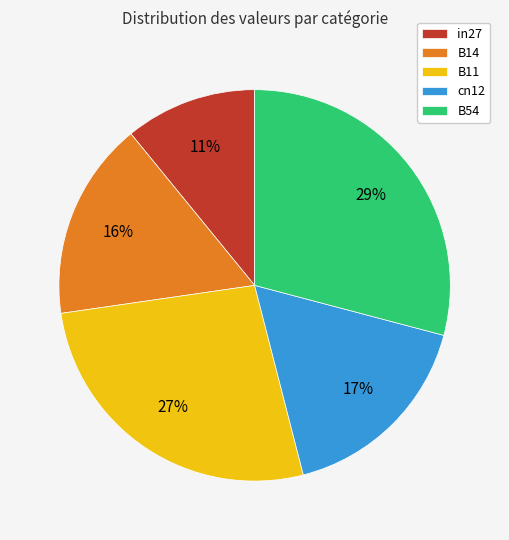

How many segments does this pie chart have?

5